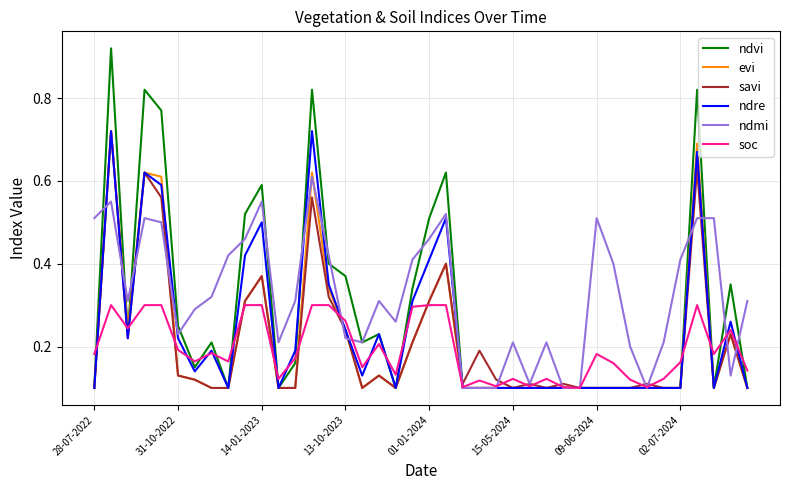

Which series has the largest total across all categories?

ndmi